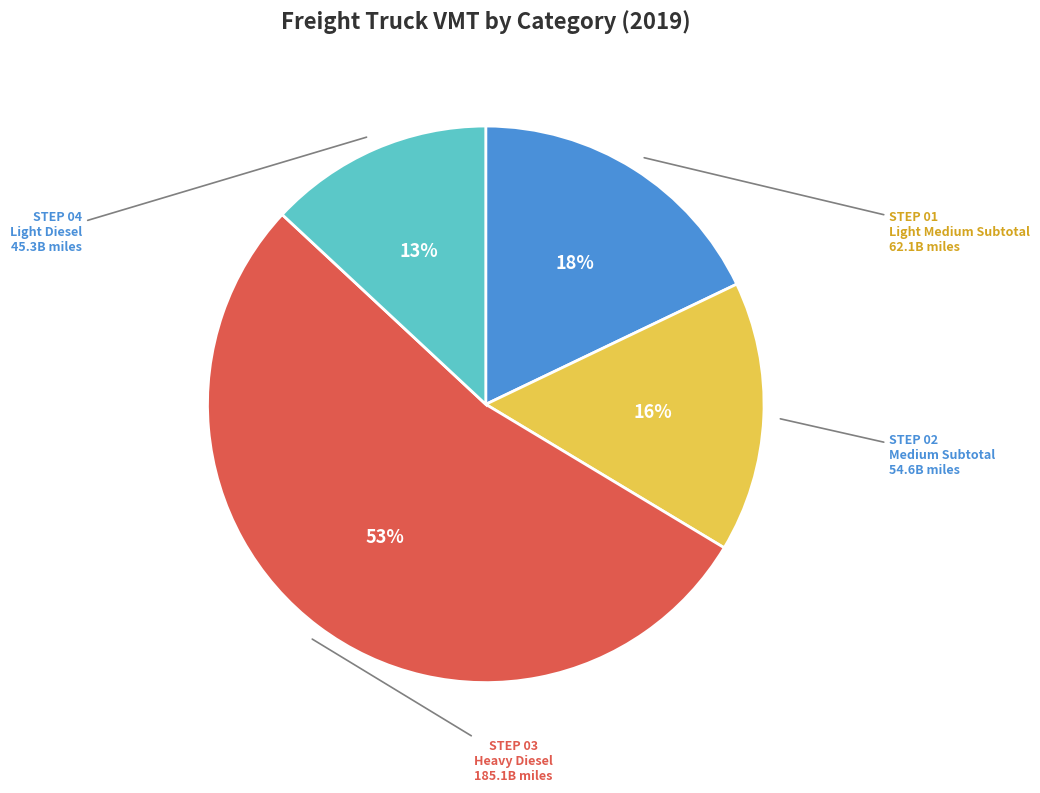

Is there a majority slice in this chart?

Yes